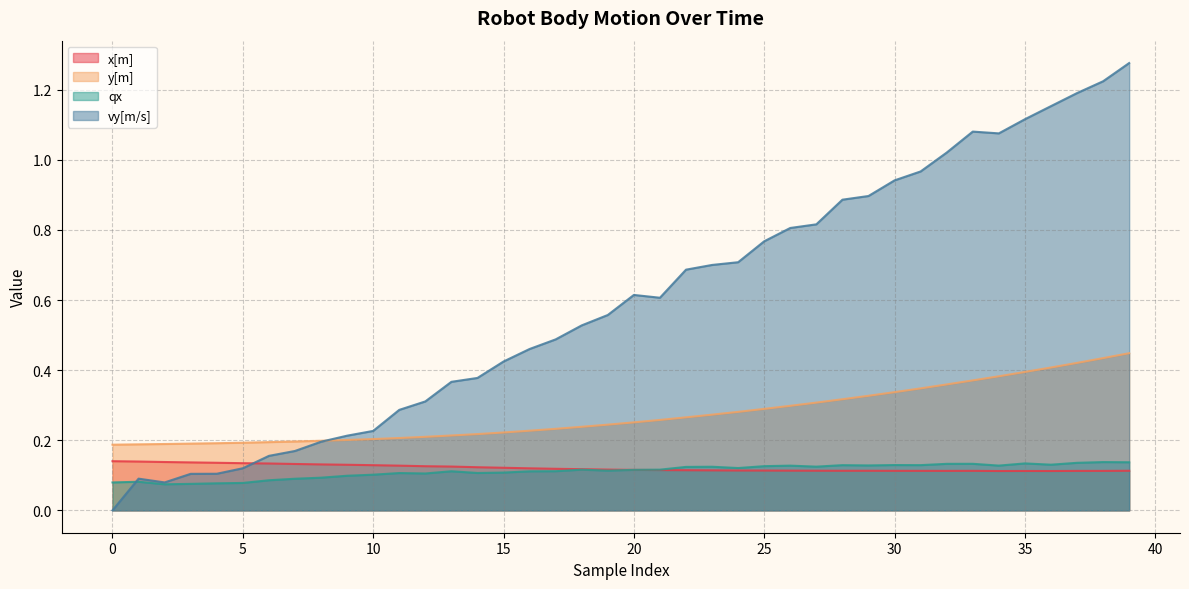

Which series has the largest total across all categories?

vy[m/s]